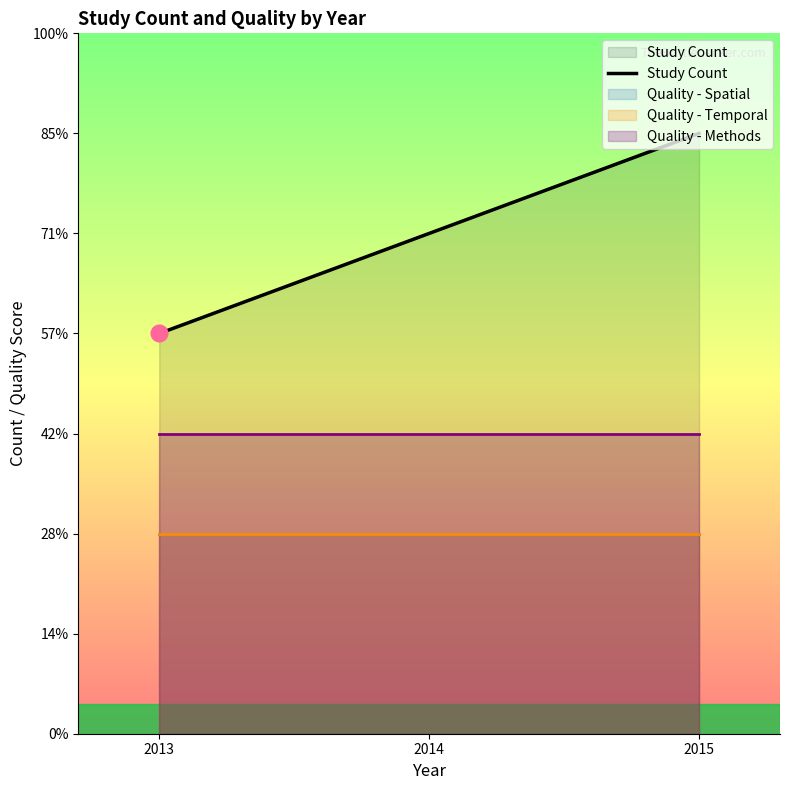

What is the sum of the values at 2013 and 2015?

10